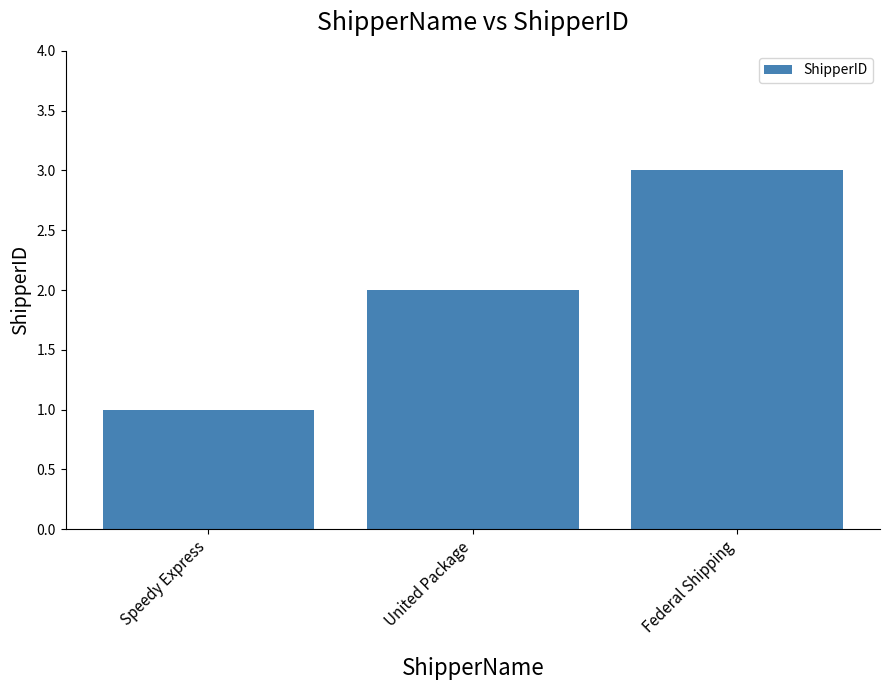

What is the difference between the maximum and minimum values?

2